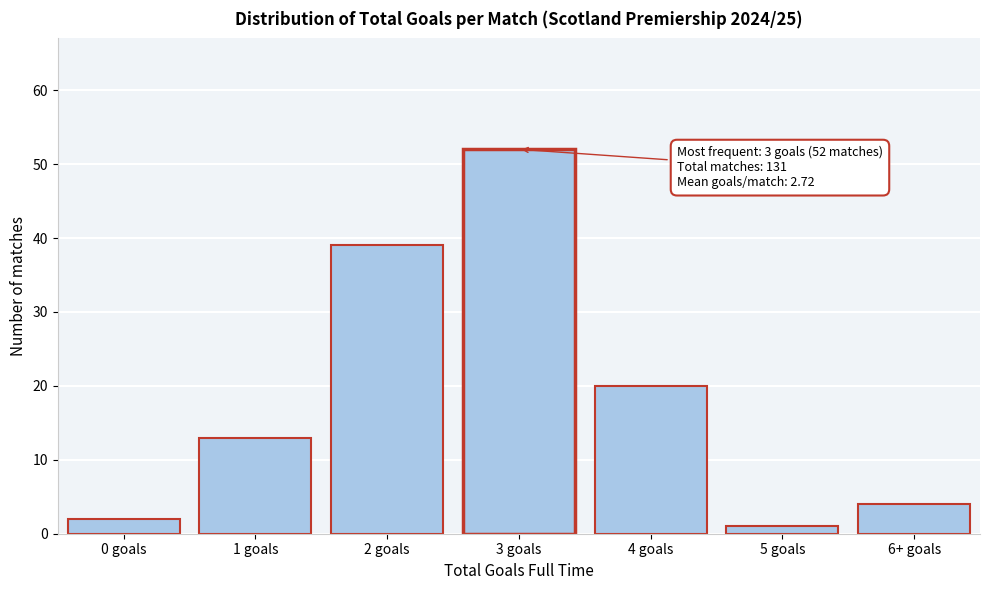

Reading right to left, what are all the values shown in this chart?

6+ goals=4	5 goals=1	4 goals=20	3 goals=52	2 goals=39	1 goals=13	0 goals=2